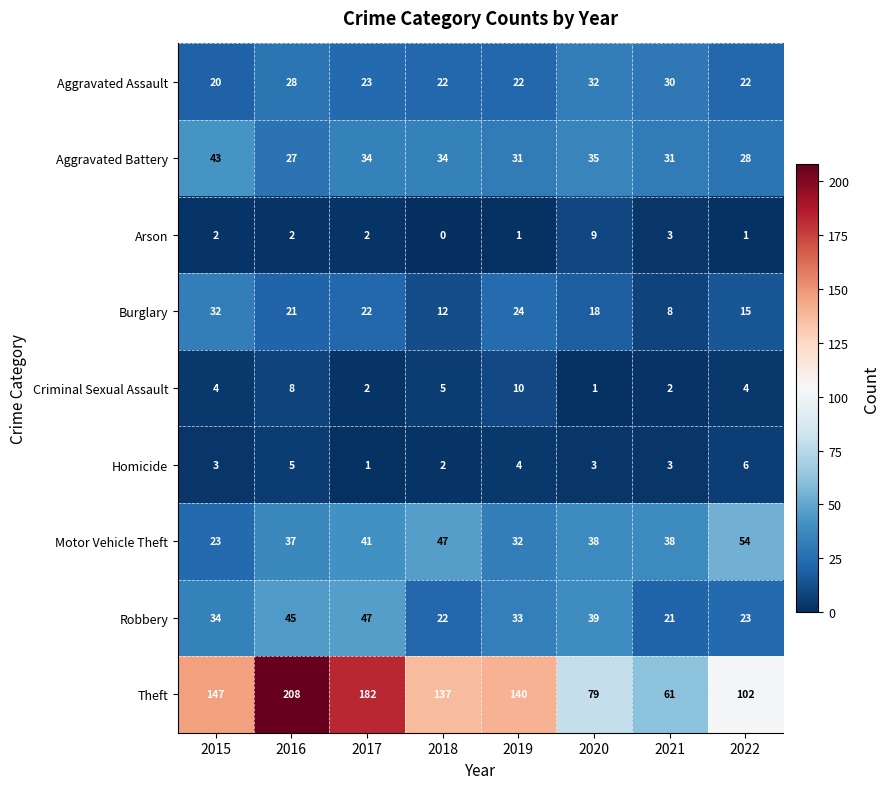

Which category has the highest value in the Arson series?

2020